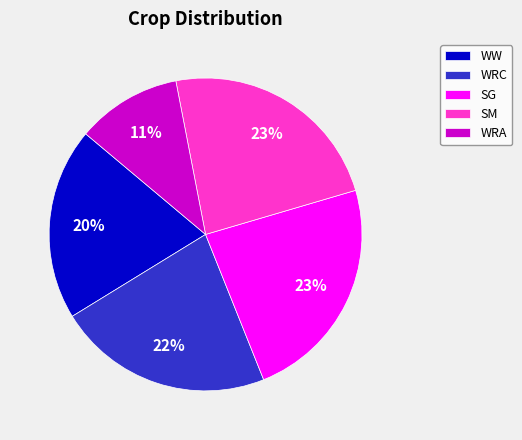

Between WW and WRA, which is larger?

WW